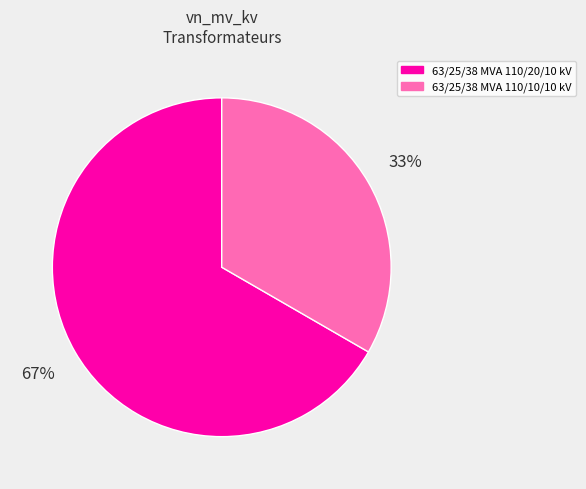

To the nearest percent, what portion does 63/25/38 MVA 110/10/10 kV represent?

33%